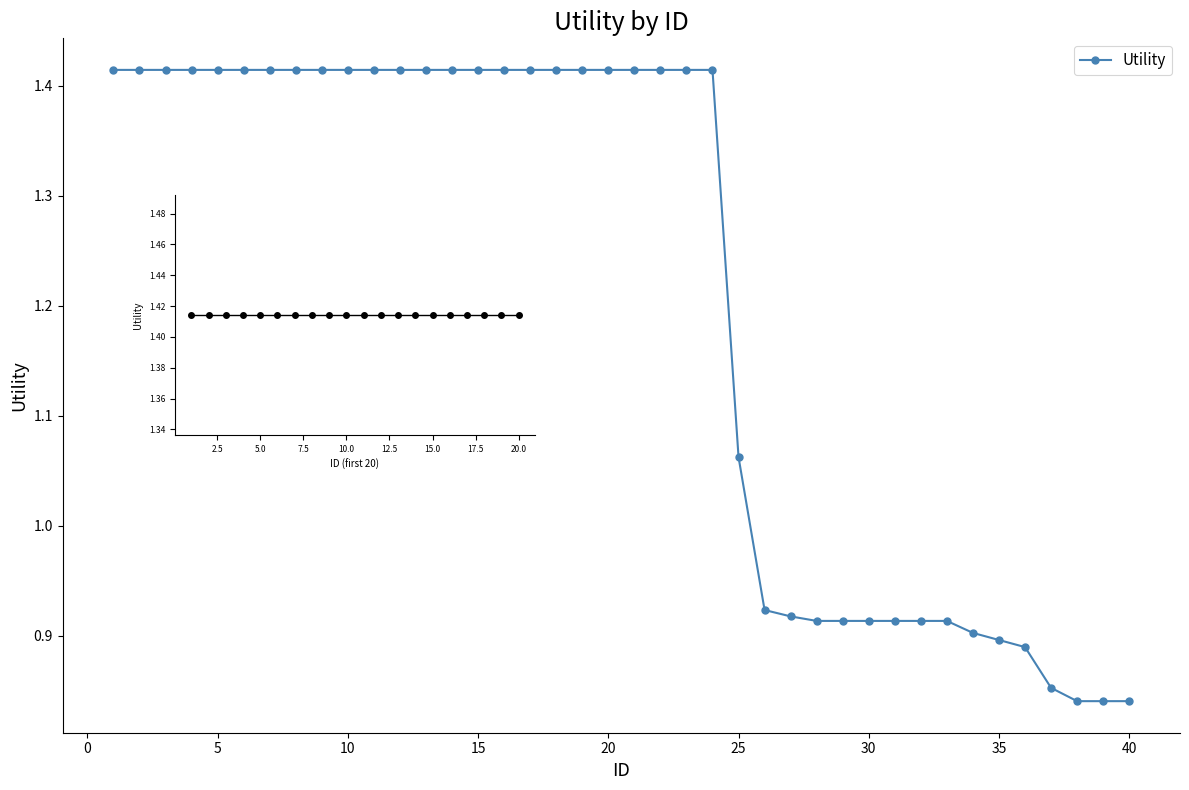

At which label does the data first exceed 1?

1